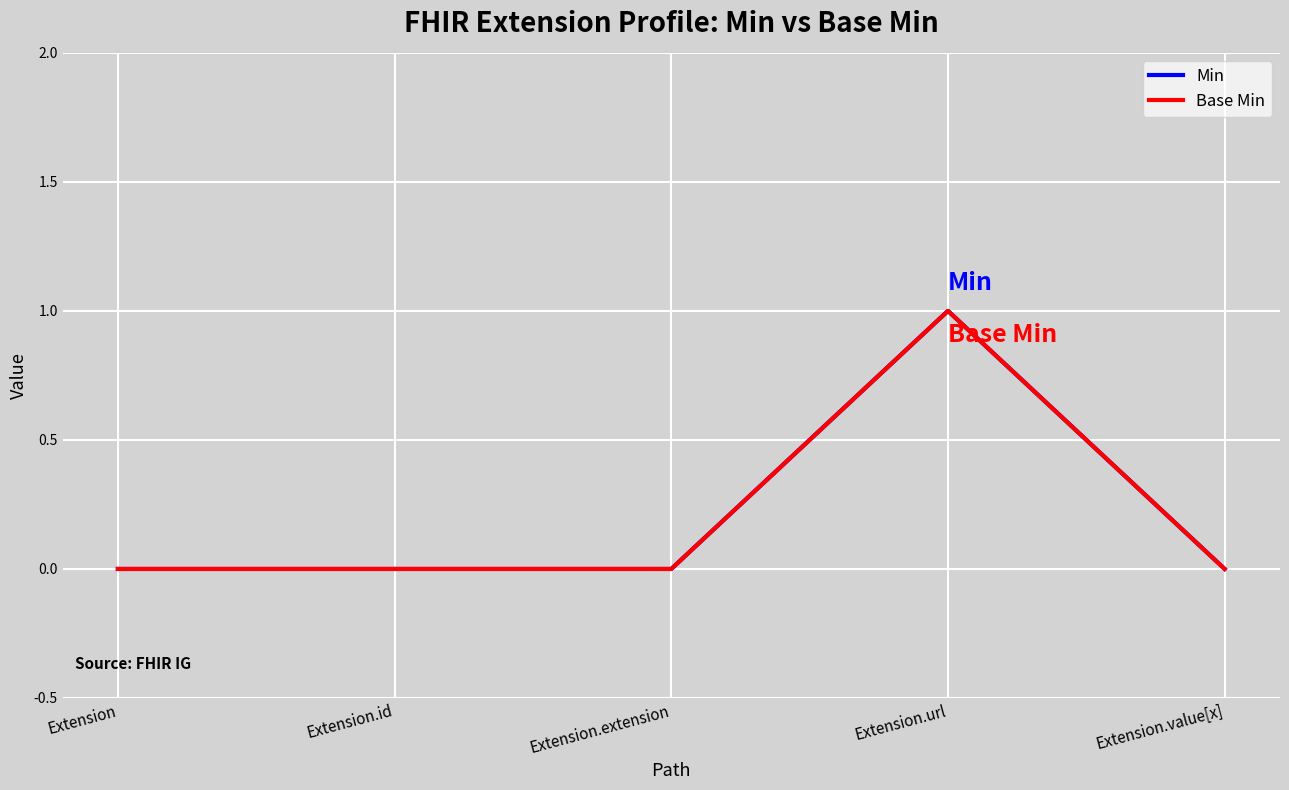

Does the chart have visible grid lines?

Yes